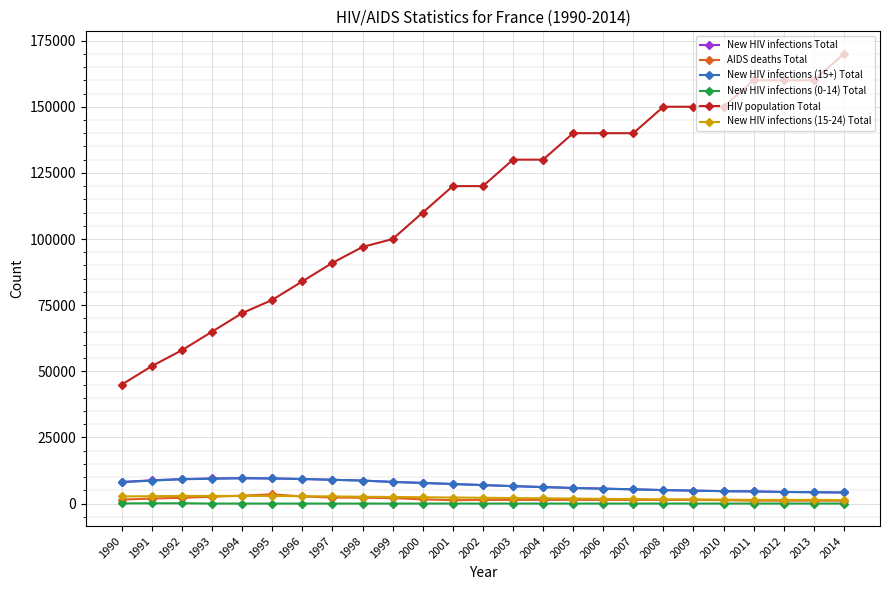

True or false: New HIV infections (0-14) Total and New HIV infections Total intersect in this chart.

False